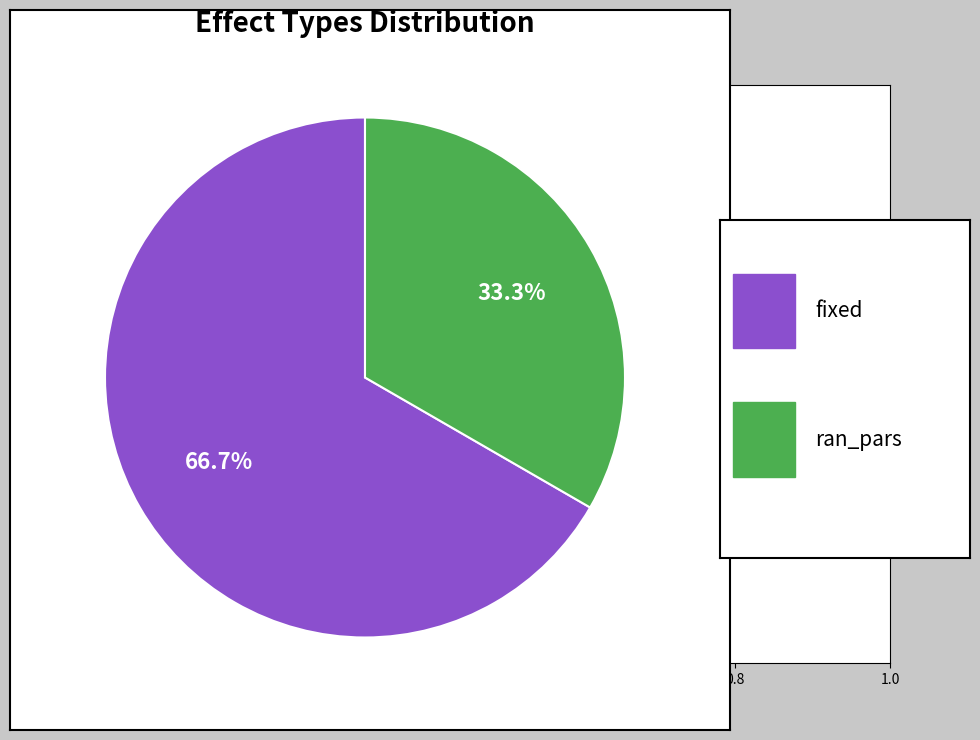

Is there a majority slice in this chart?

Yes